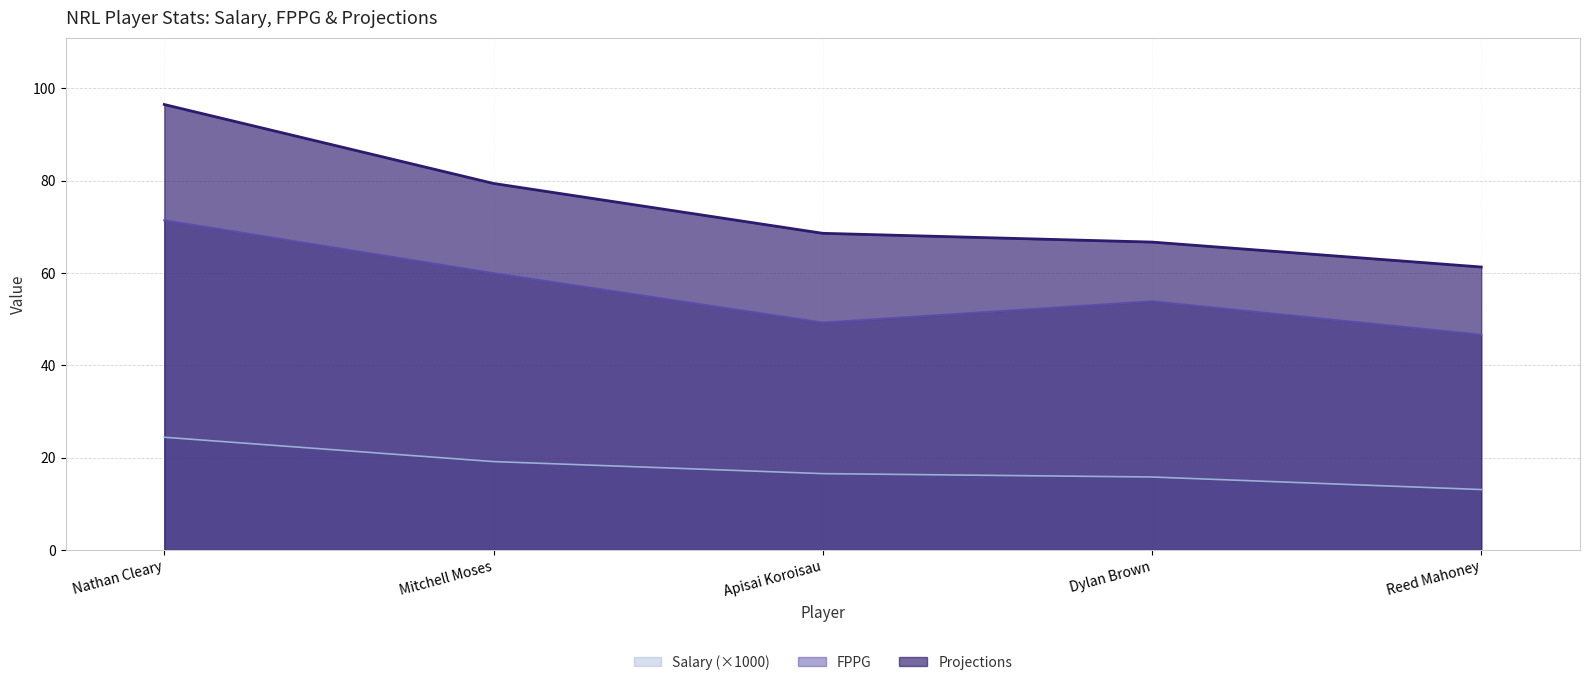

True or false: Salary and FPPG cross at least once.

False